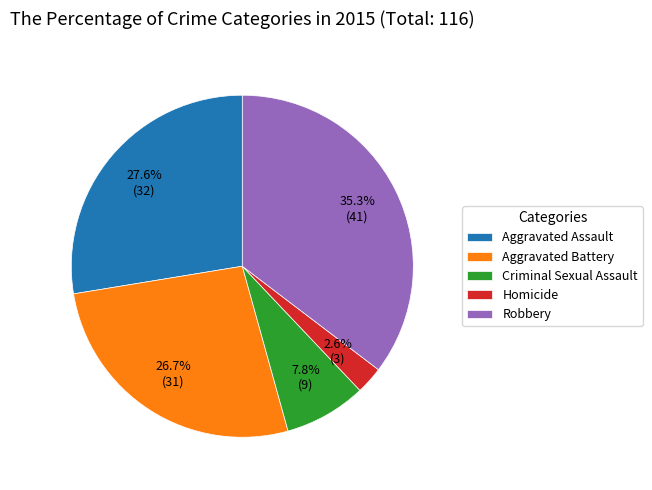

What percentage is NOT represented by Aggravated Battery?

73.3%